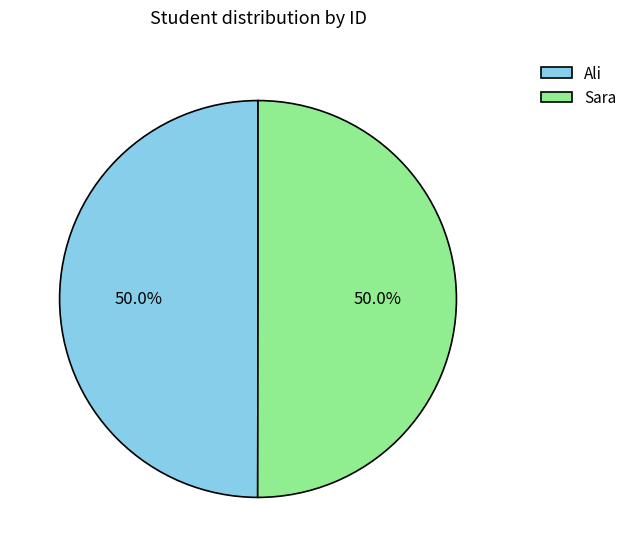

To the nearest percent, what percentage of the pie is Ali?

50%